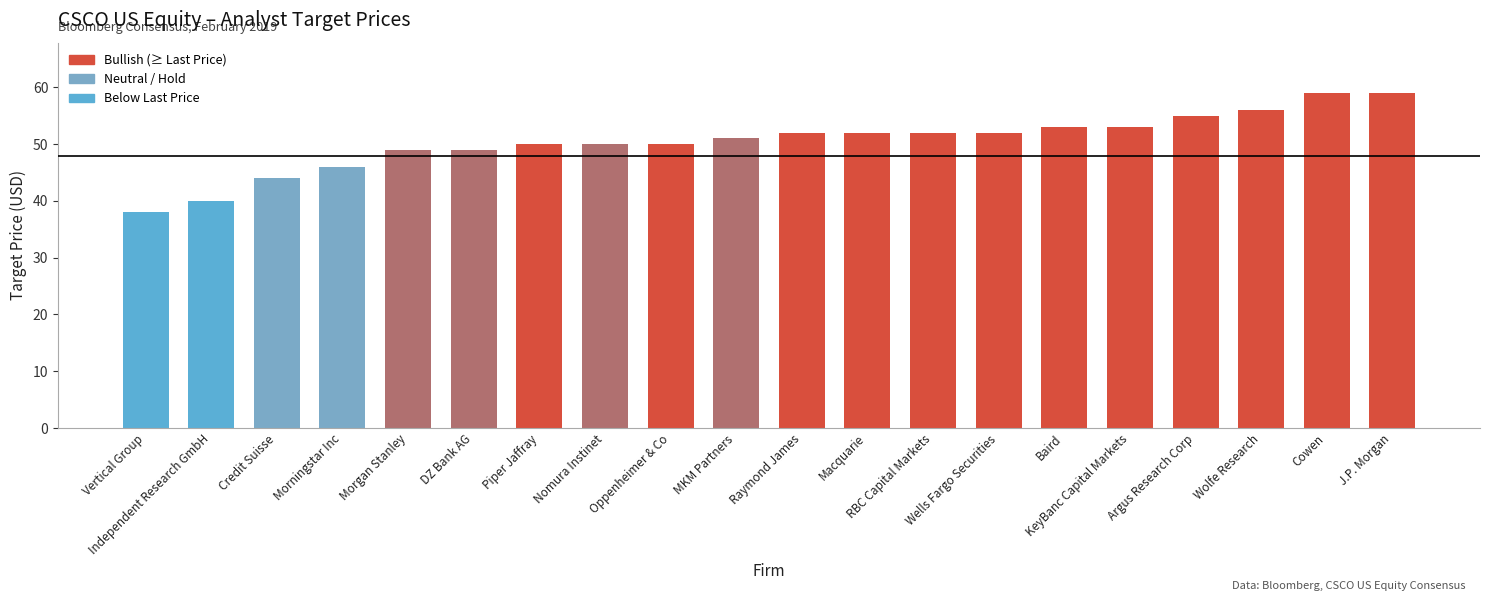

How many distinct data groups are displayed?

1